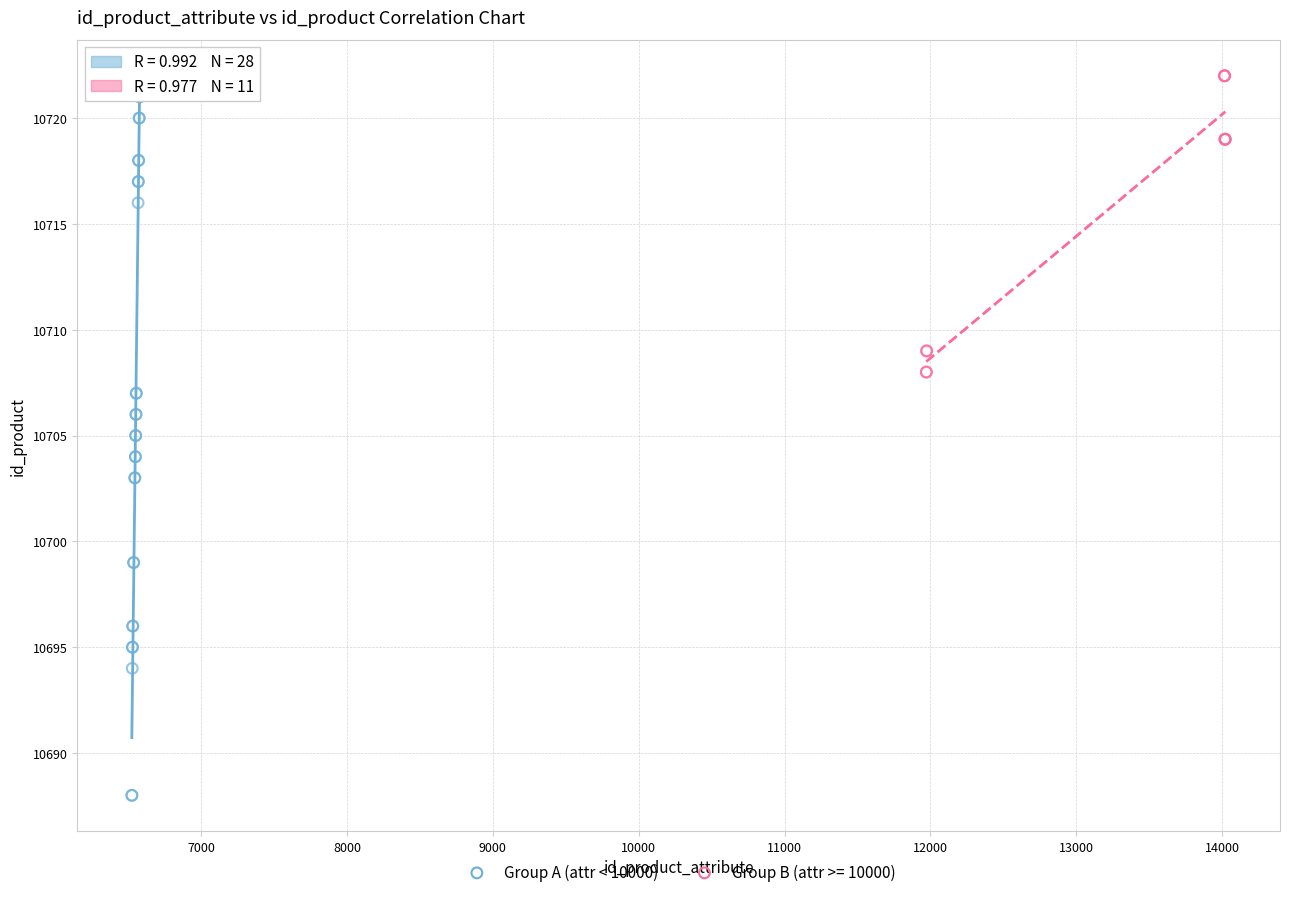

Which series contains the lowest Y value?

Group A (attr < 10000)